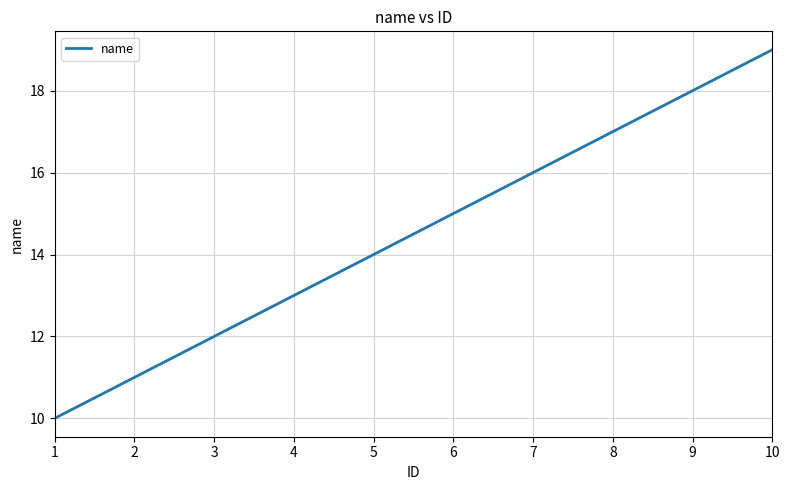

True or false: the data has more than 0 interior local peaks.

False